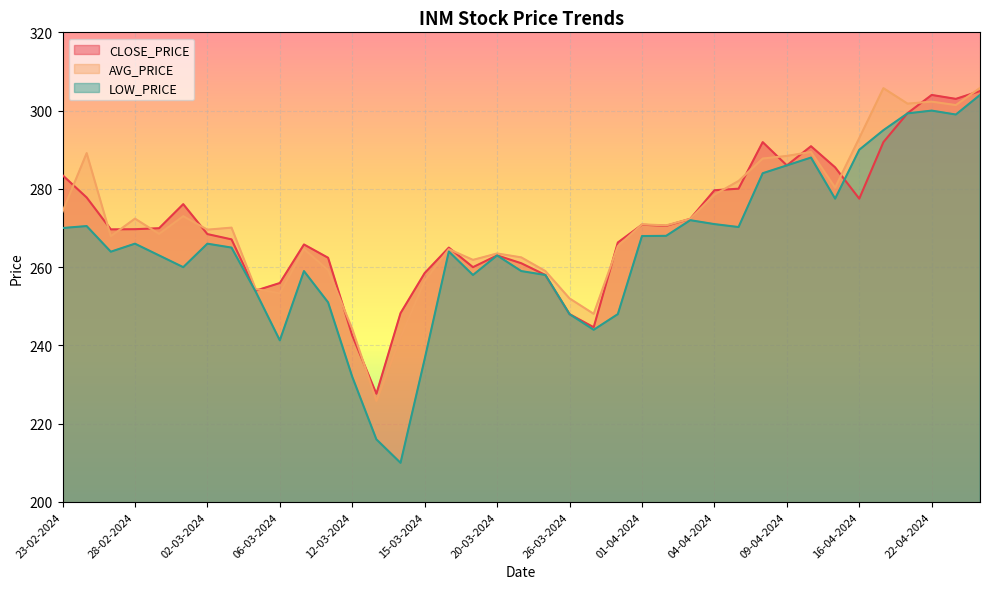

What is the average value of the CLOSE_PRICE series?

271.1